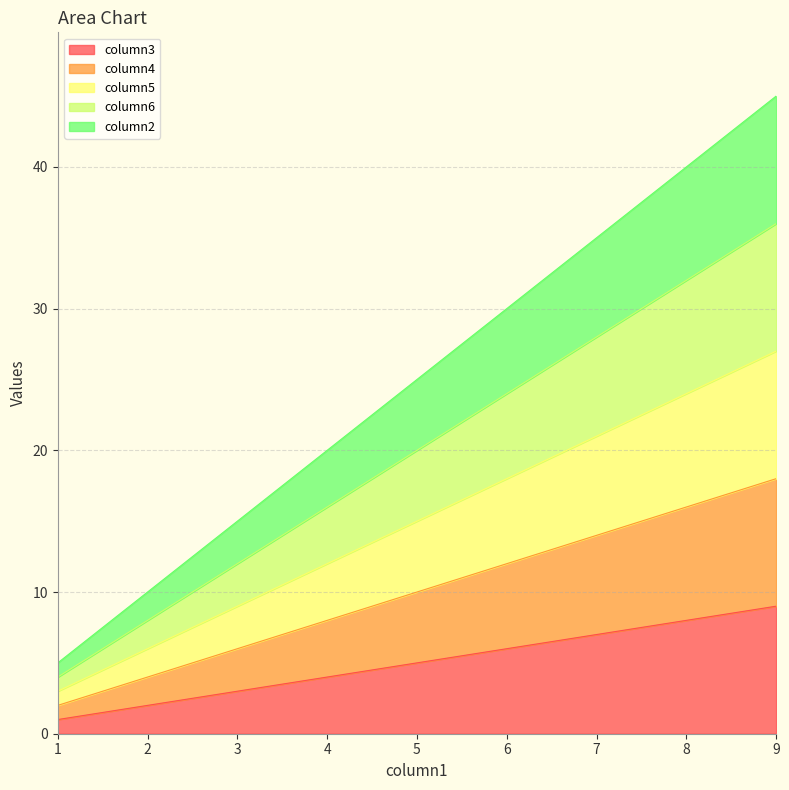

List the series in order of their overall mean, highest first.

column2, column6, column5, column4, column3